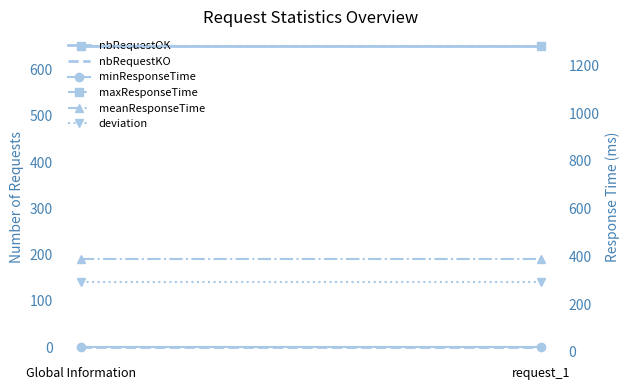

Reading left to right, extract all data points from this chart.

nbRequestOK: Global Information=650	request_1=650
nbRequestKO: Global Information=0	request_1=0
minResponseTime: Global Information=20	request_1=20
maxResponseTime: Global Information=1280	request_1=1280
meanResponseTime: Global Information=390	request_1=390
deviation: Global Information=292	request_1=292